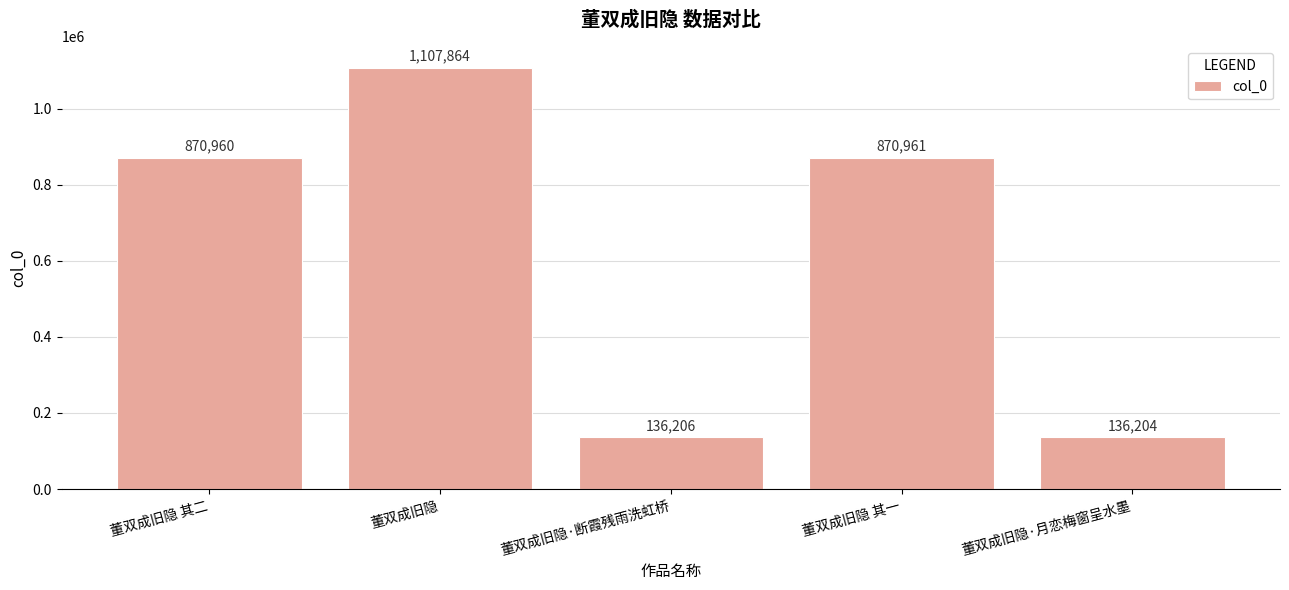

Count the number of data series in this chart.

1